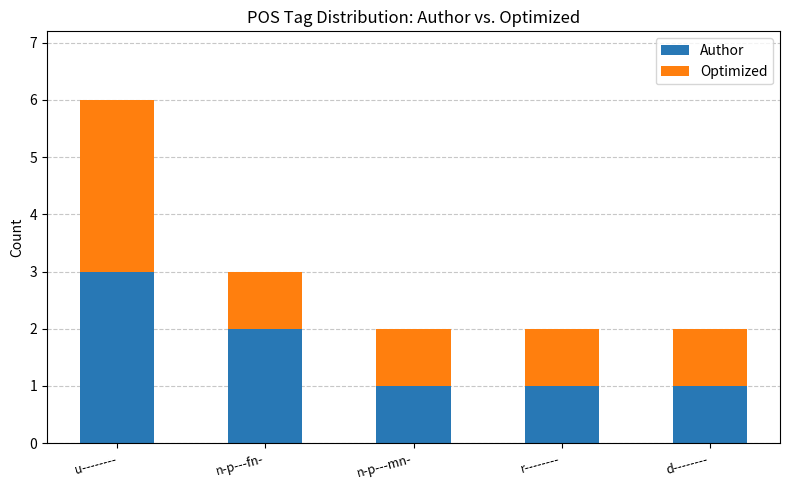

Reading right to left, transcribe the values for Author.

d--------=1	r--------=1	n-p---mn-=1	n-p---fn-=2	u--------=3